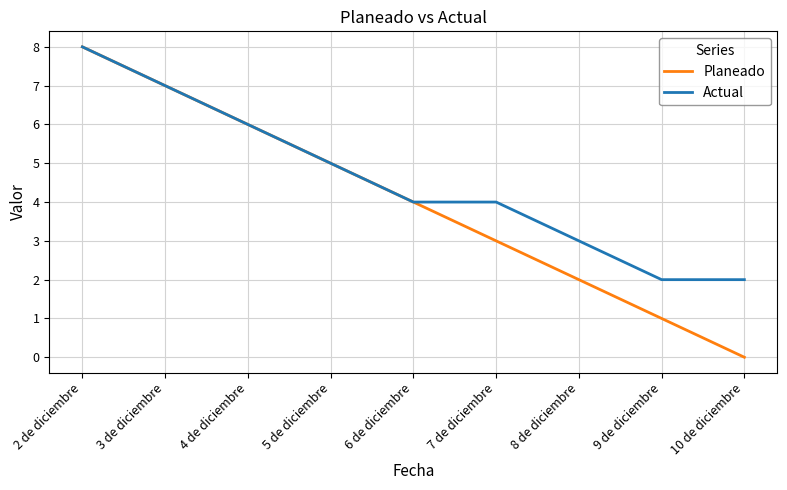

What are all the series names shown in the legend?

Planeado, Actual